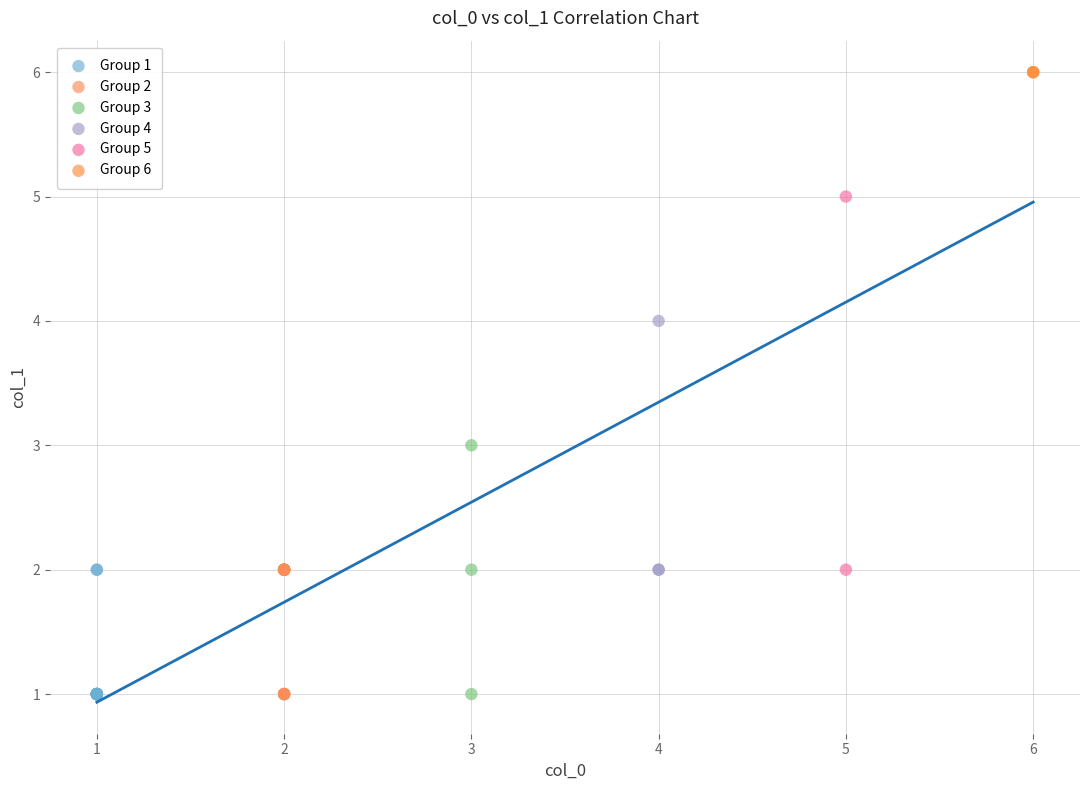

What are all the series names shown in the legend?

Group 1, Group 2, Group 3, Group 4, Group 5, Group 6